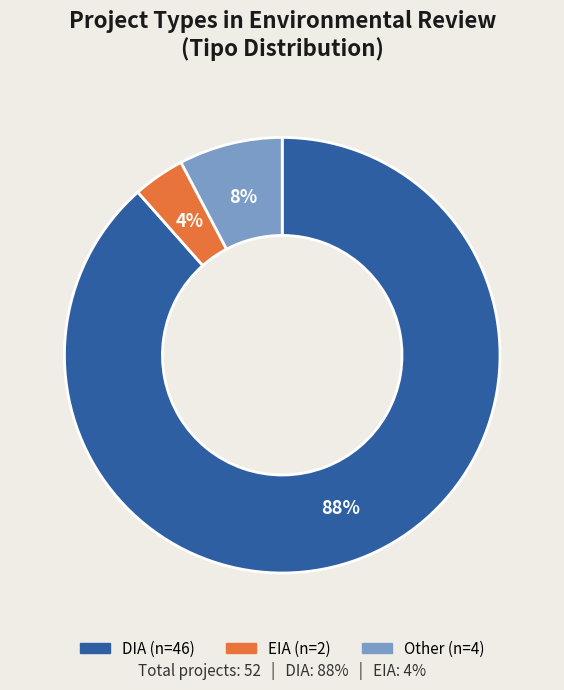

Which slice represents more than half of the pie?

DIA